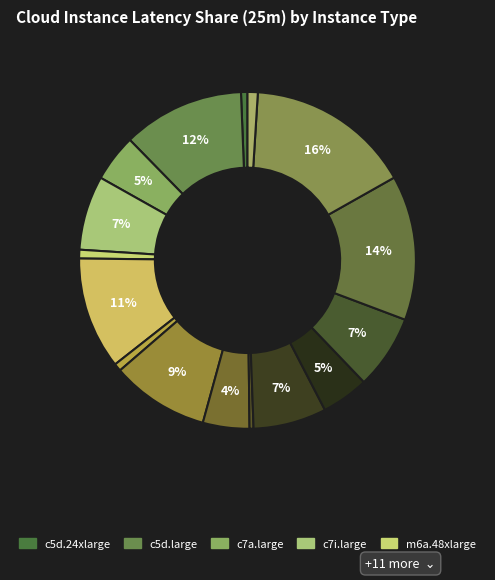

Which slice is the smallest?

m7i.48xlarge